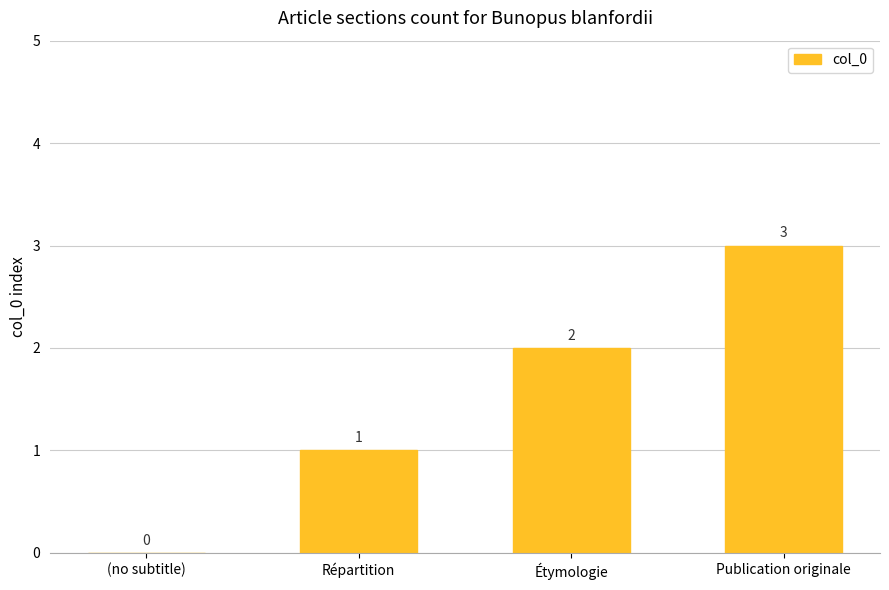

What is the change in value from Répartition to Publication originale?

+2